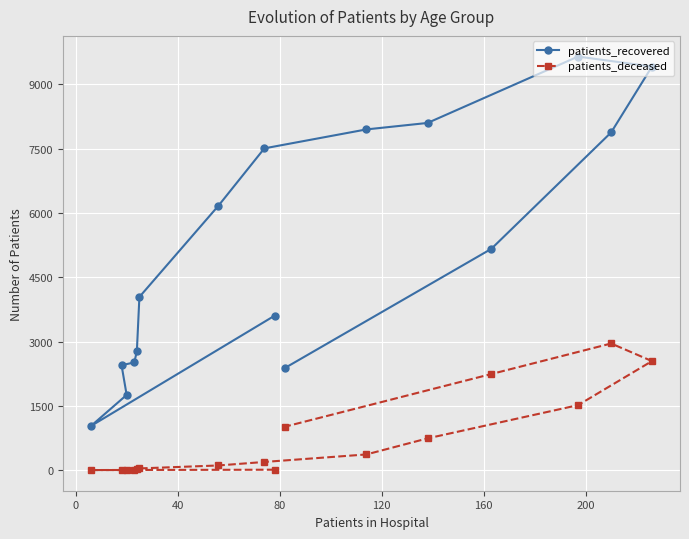

True or false: patients_recovered and patients_deceased cross at least once.

False